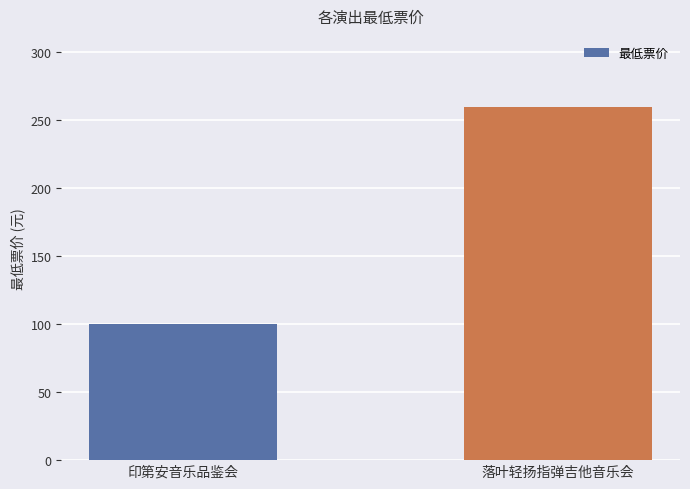

How many distinct data groups are displayed?

1